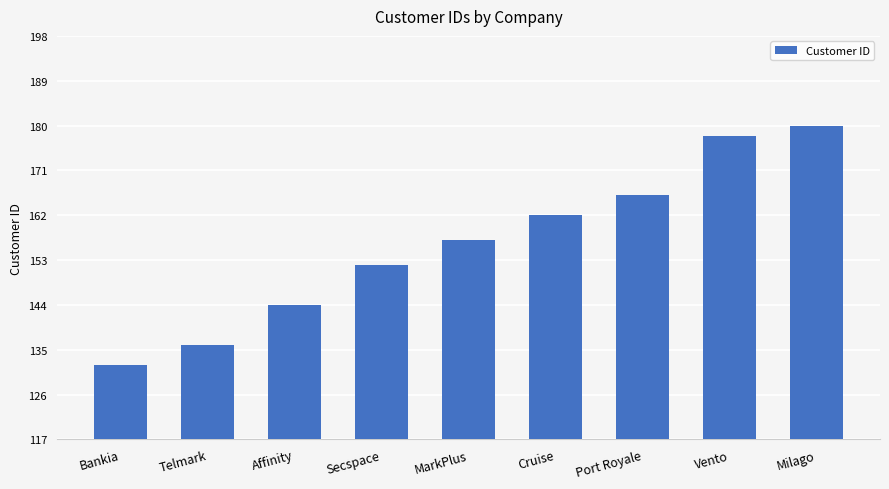

What is the smallest value displayed?

132